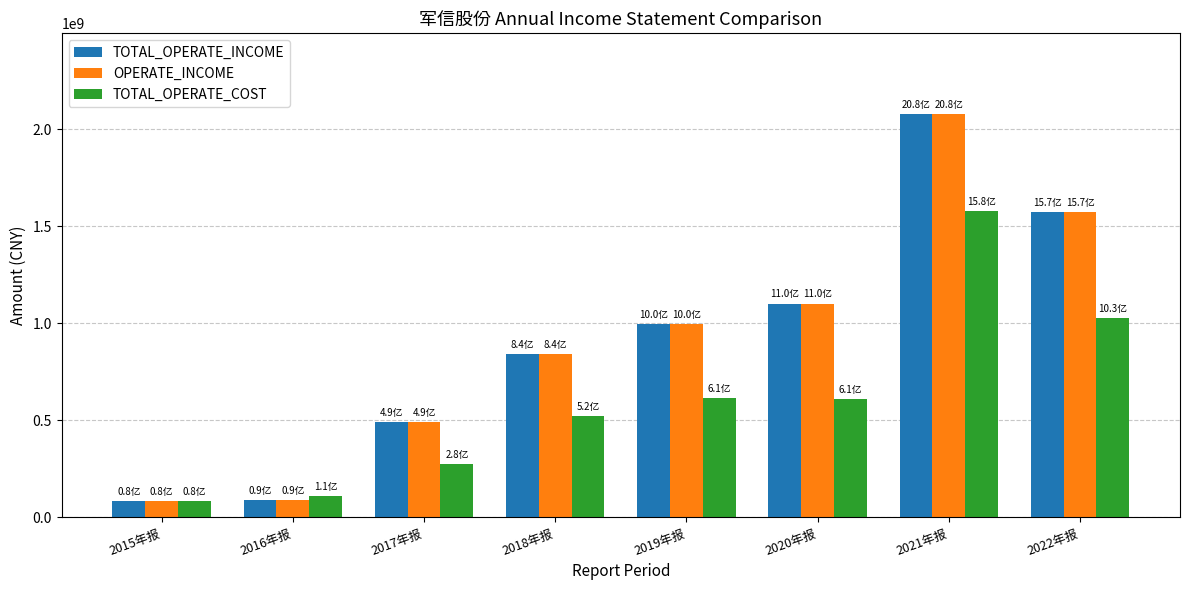

What is the difference between the second highest and minimum values in the TOTAL_OPERATE_COST series?

945669924.4